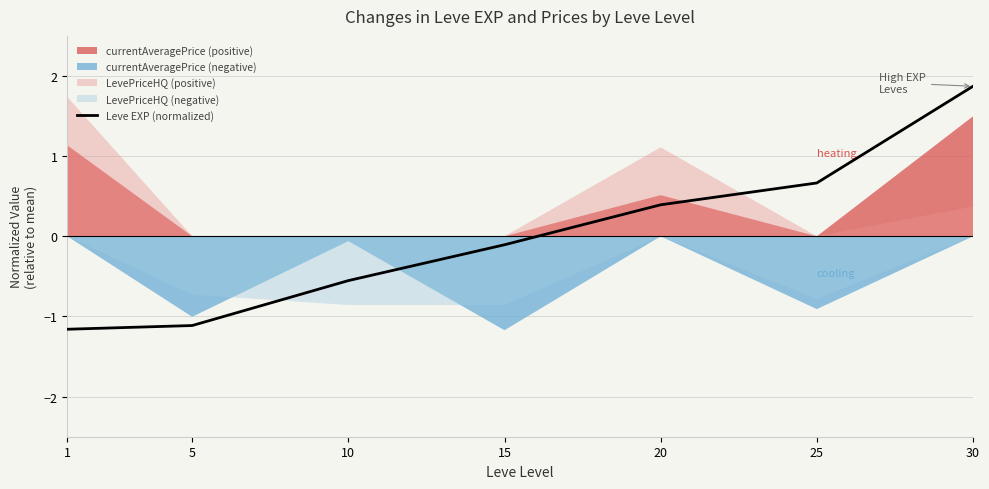

What is the difference between the second highest and second lowest values?

1.8